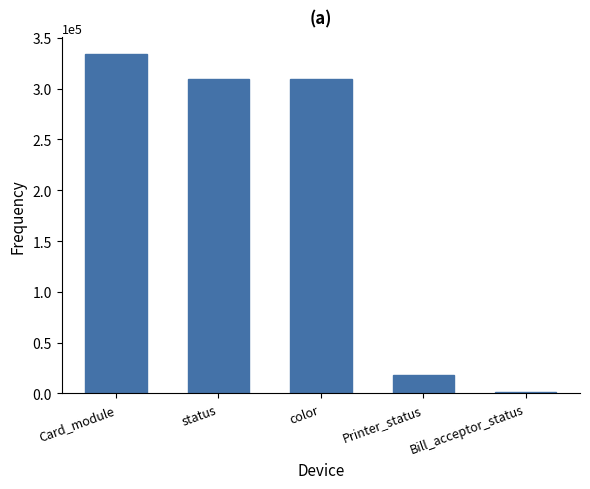

At which label does the data first exceed 309570?

Card_module